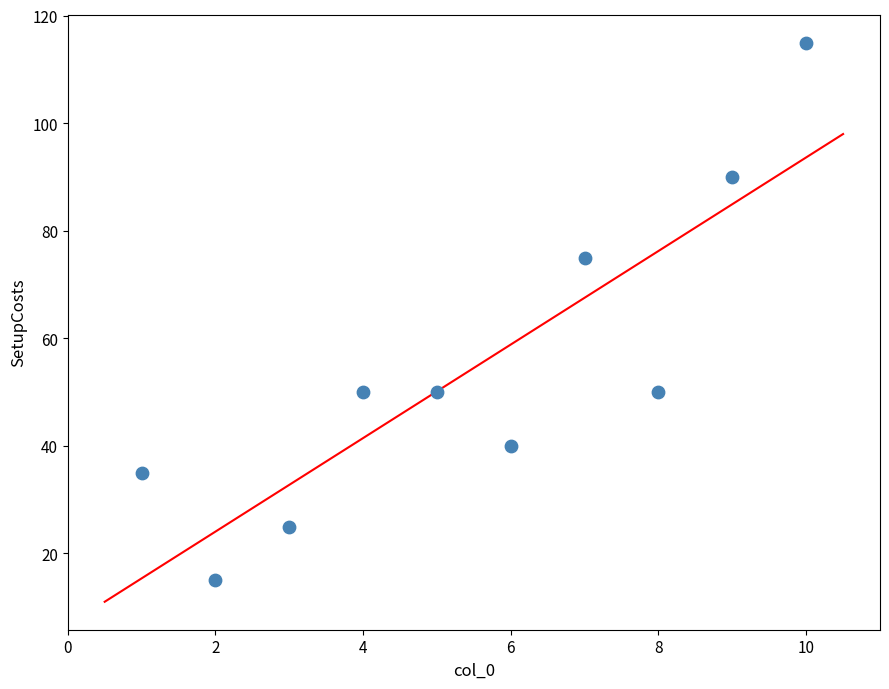

What is the range of Y values (max minus min)?

100